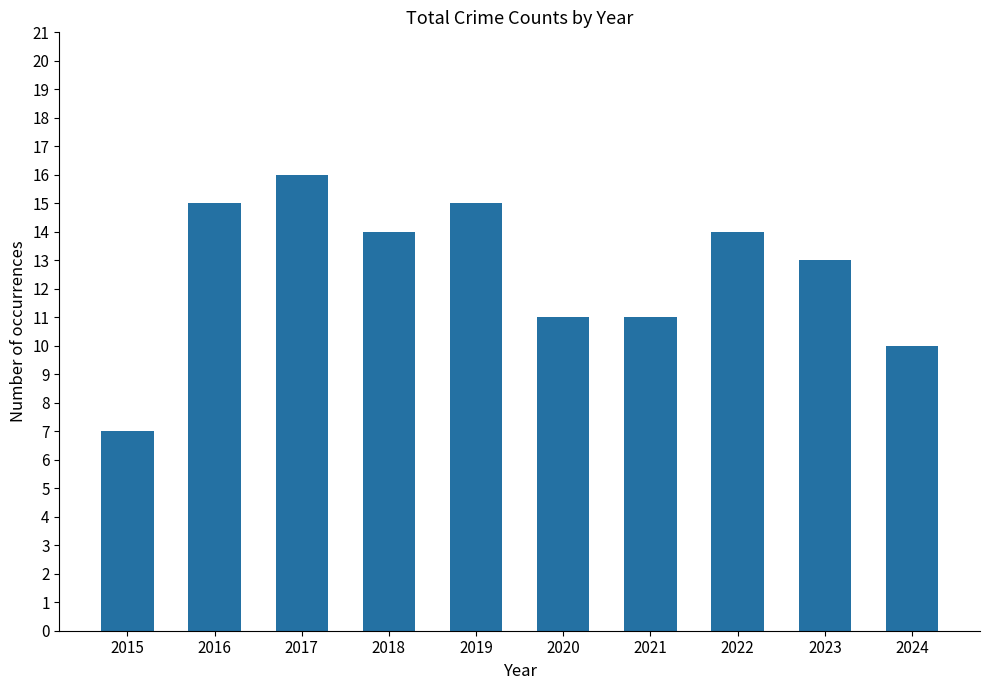

Reading left to right, what are all the values shown in this chart?

7	15	16	14	15	11	11	14	13	10